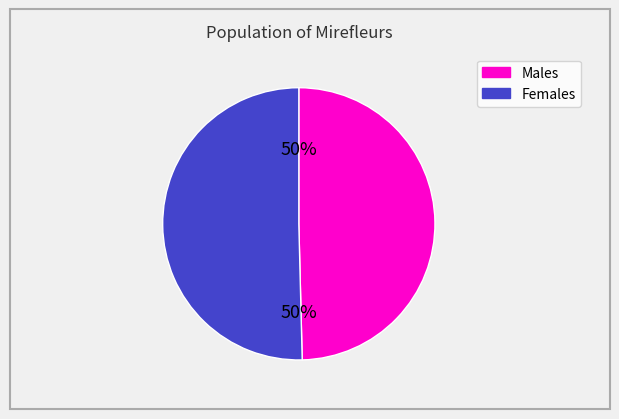

To the nearest percent, what is the average slice percentage?

50%